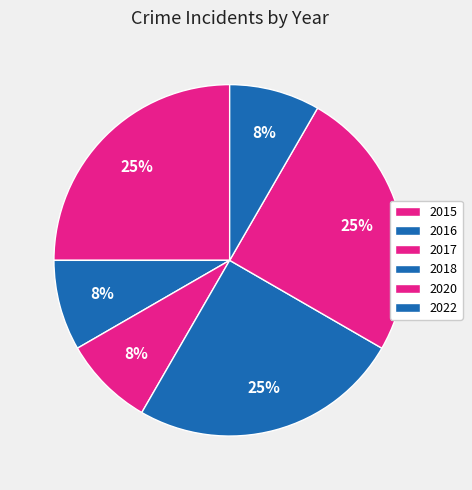

Is there a majority slice in this chart?

No